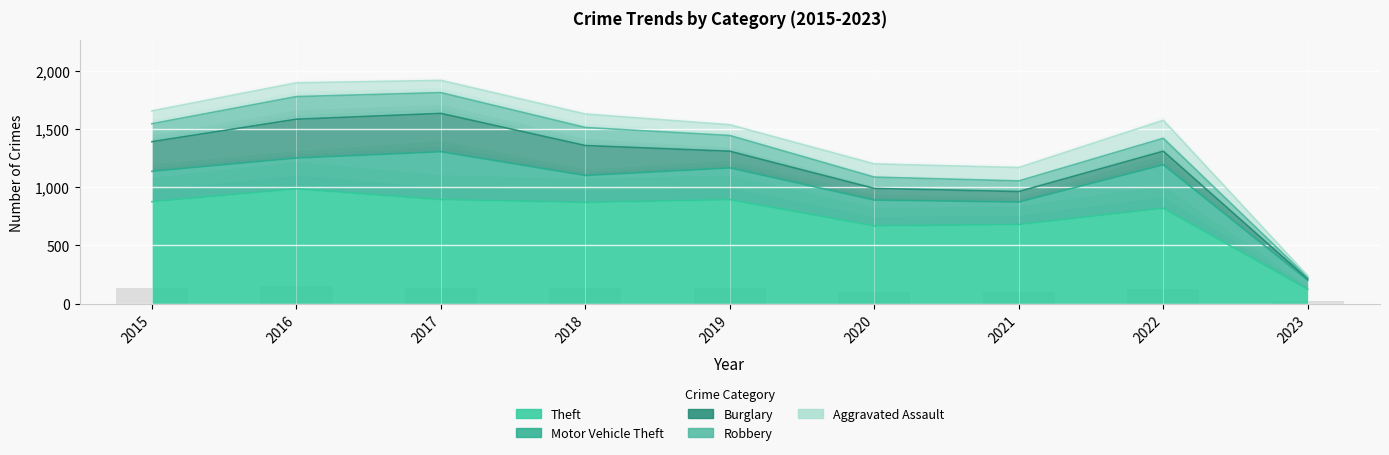

Between 2015 and 2023, which is larger?

2015